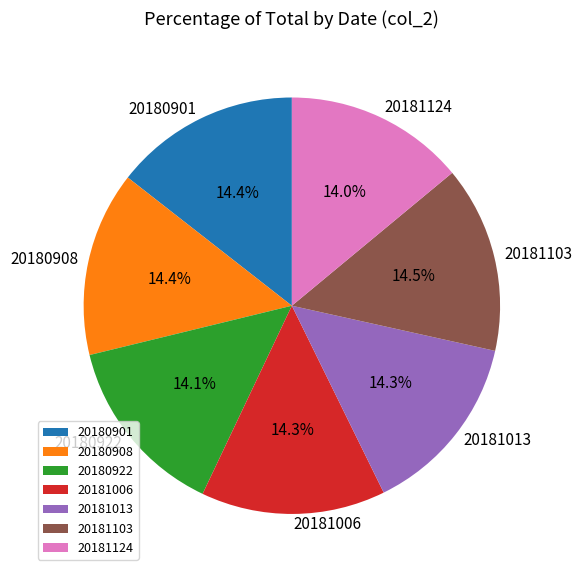

How many segments does this pie chart have?

7